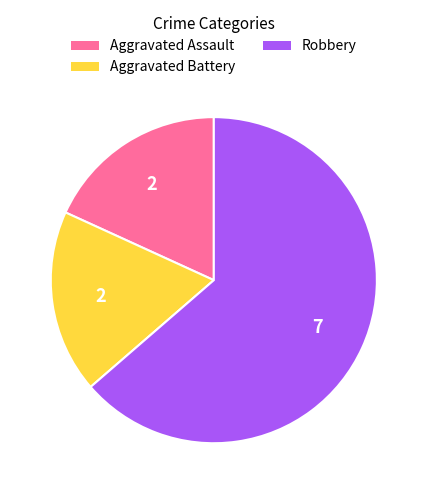

Between Robbery and Aggravated Battery, which is larger?

Robbery